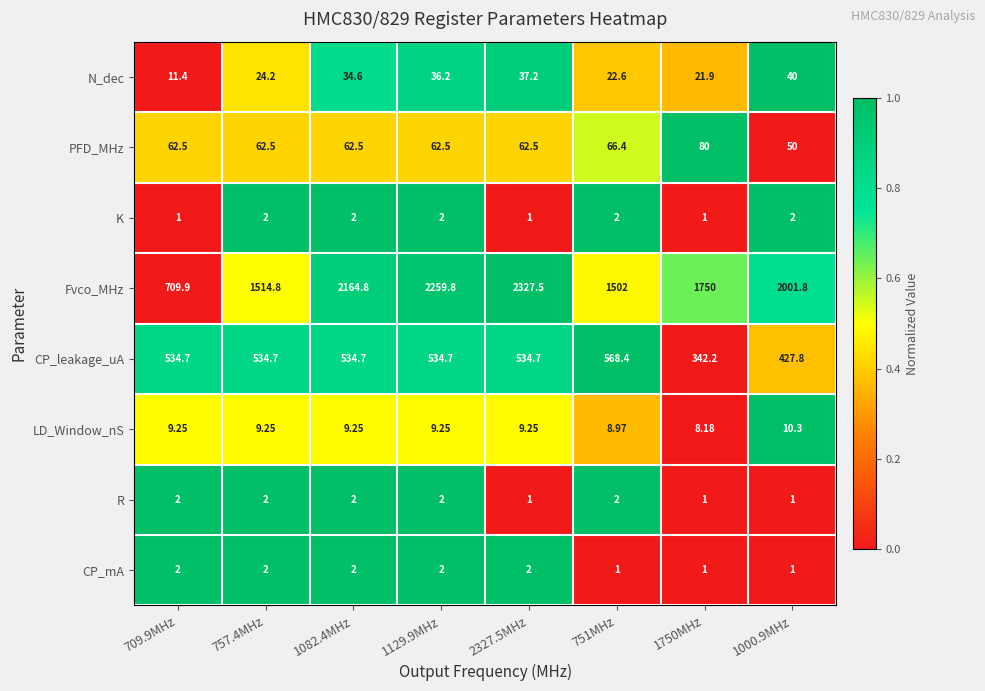

Which series has the largest total across all categories?

Fvco_MHz